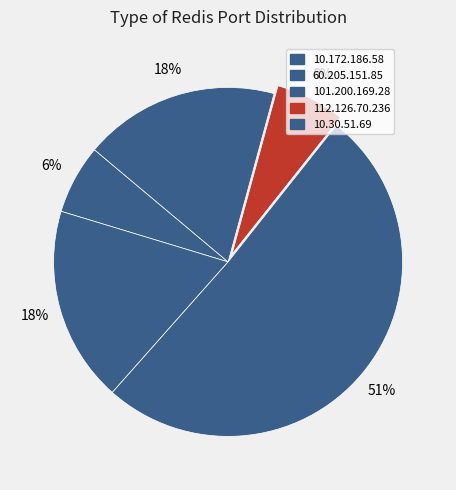

To the nearest percent, what is the average slice percentage?

20%